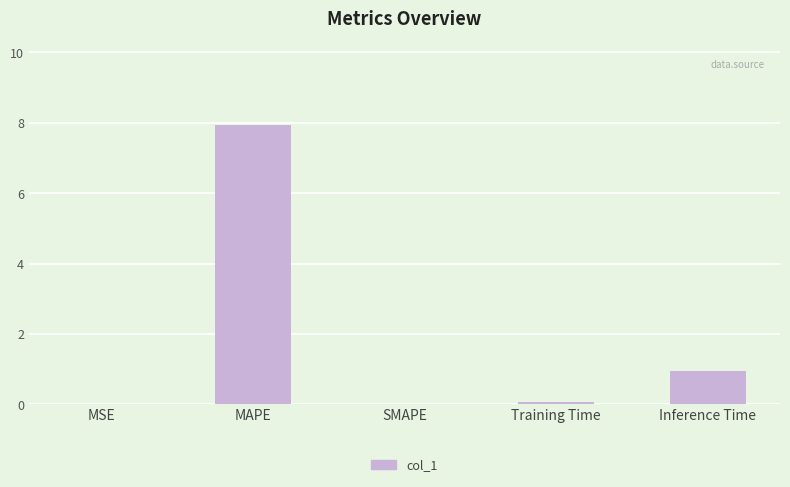

Are the bars horizontal?

No